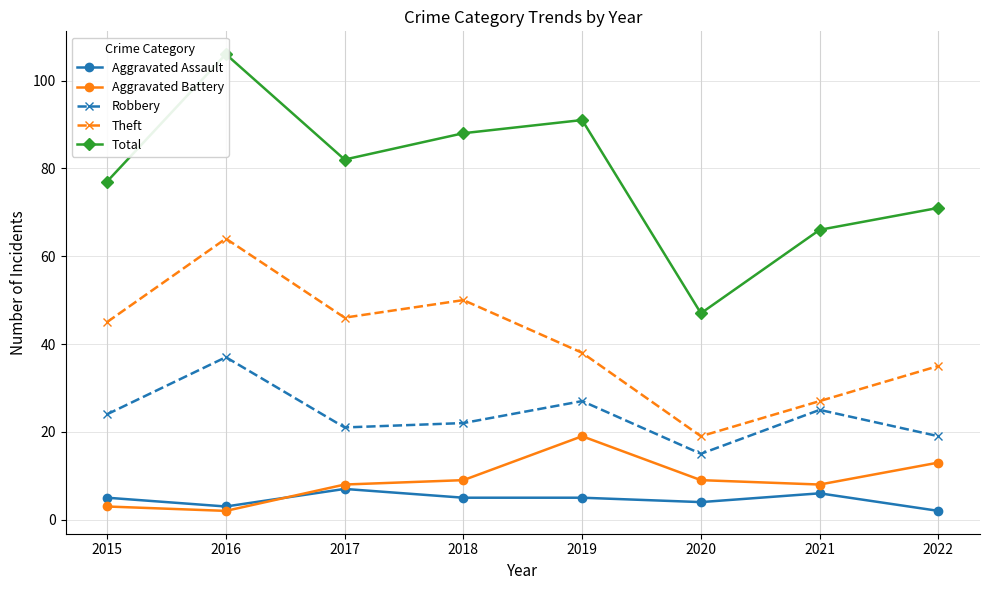

What value does the Aggravated Battery series have at 2019, to the nearest 10?

20